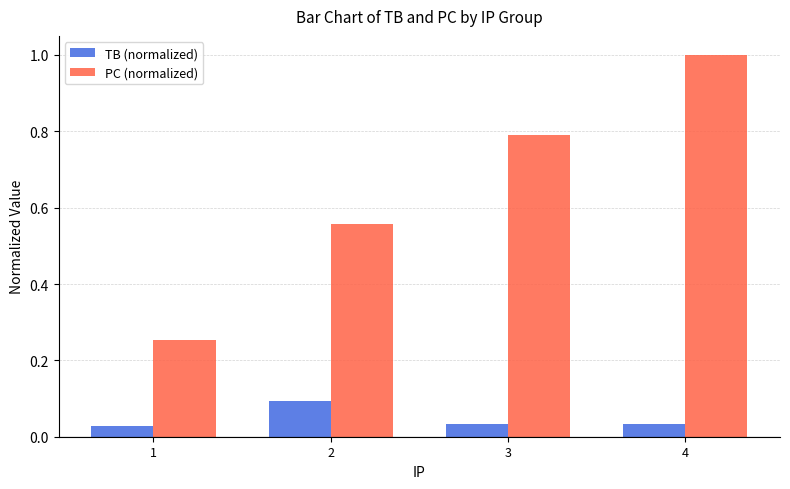

Which series has the widest spread of values?

PC (normalized)